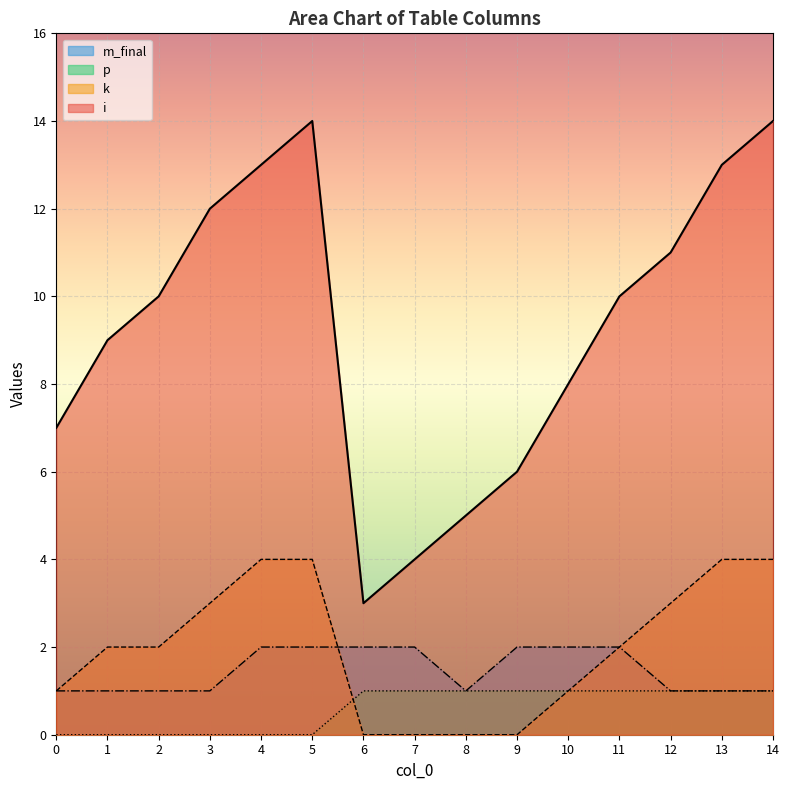

Which series has the widest spread of values?

i